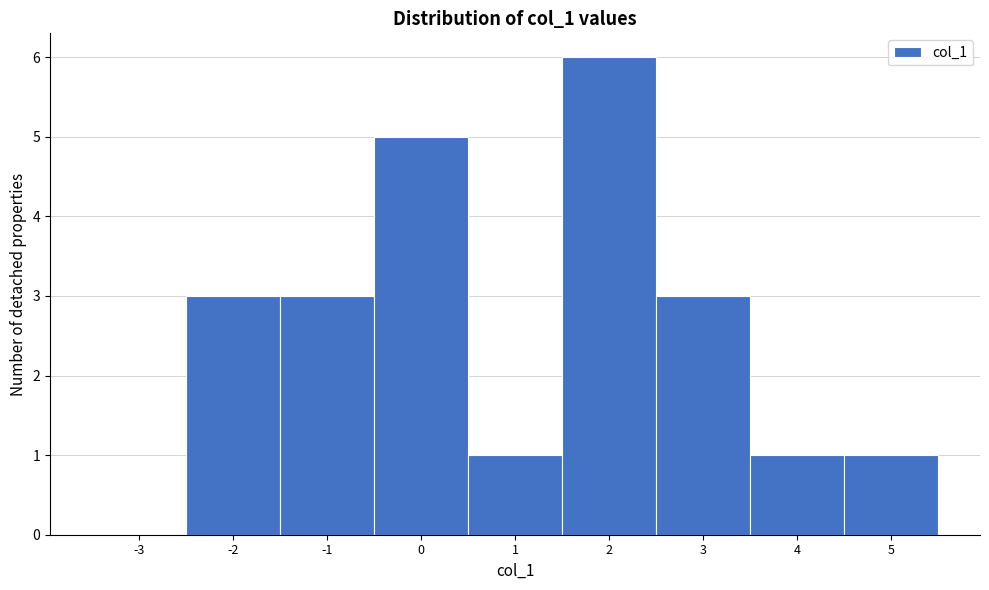

Reading left to right, list all the values displayed in this chart.

-3=0	-2=3	-1=3	0=5	1=1	2=6	3=3	4=1	5=1